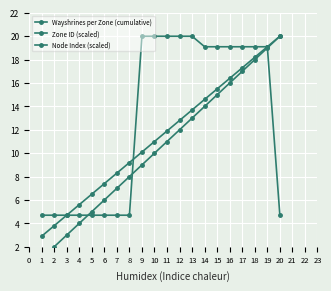

What is the sum of the Node Index (scaled) values at 14 and 1?

17.5